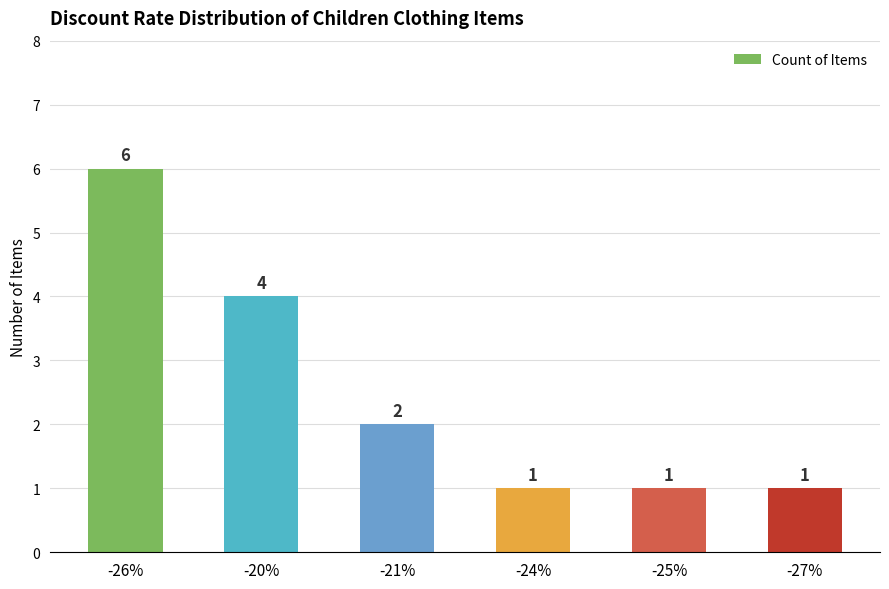

Between -26% and -21%, which is larger?

-26%